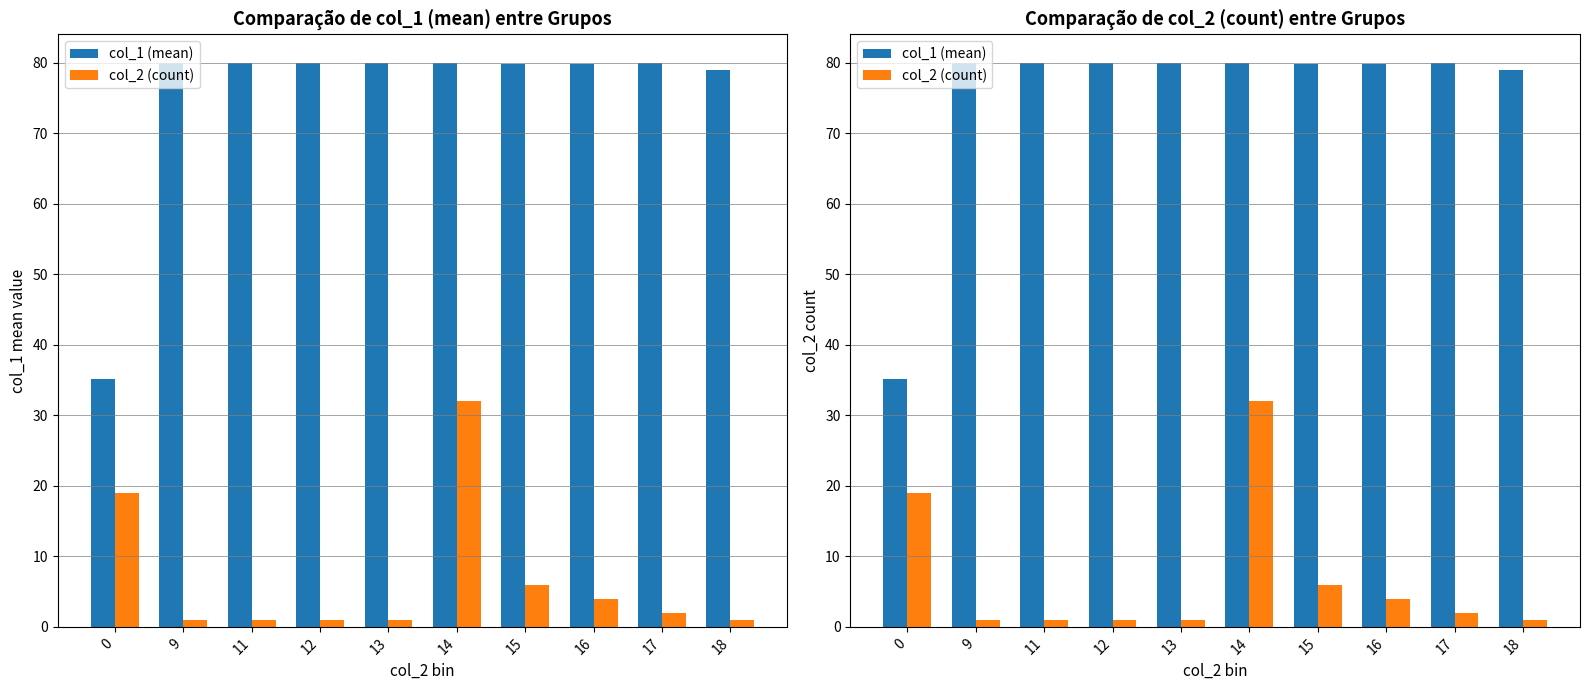

List the series in order of their peak value, highest first.

col_1 (mean), col_2 (count)